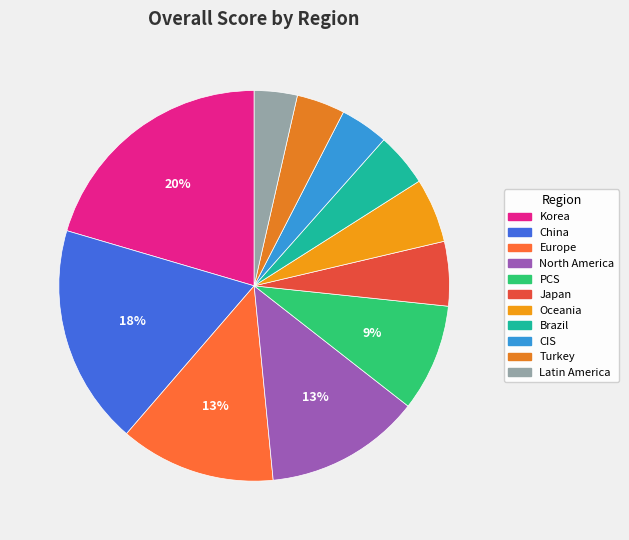

Is there any slice that represents more than half of the pie?

No